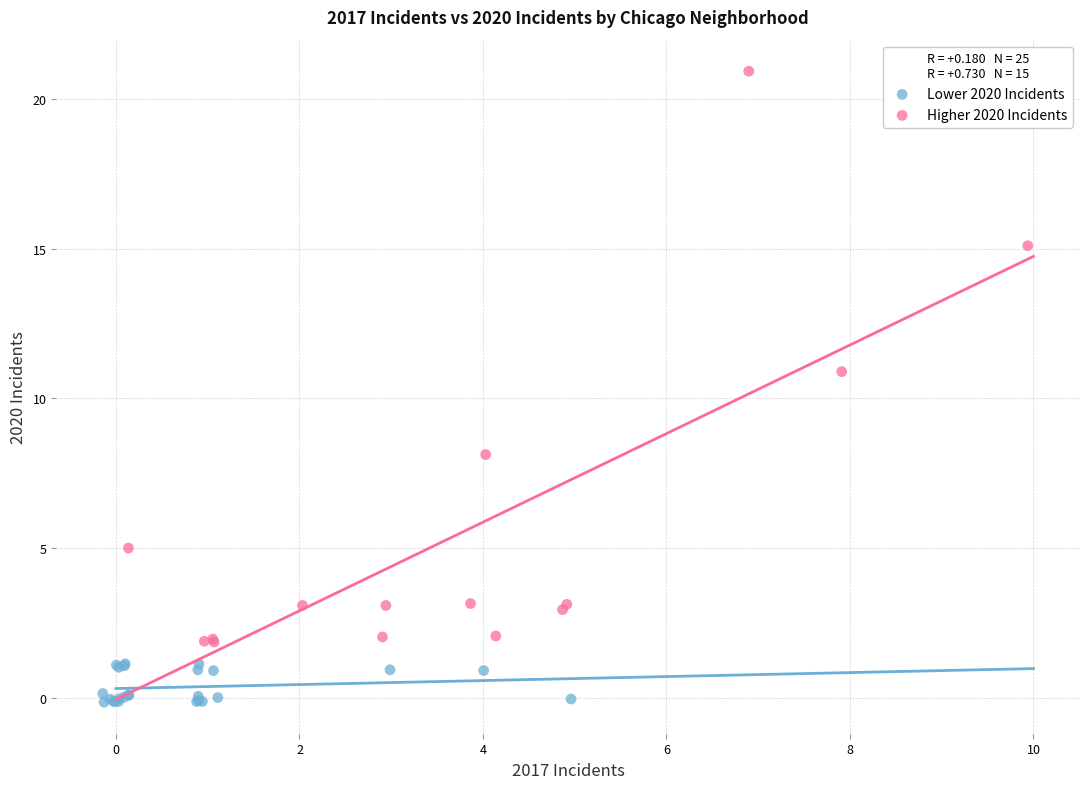

Which series has the largest Y range (max minus min)?

Higher 2020 Incidents